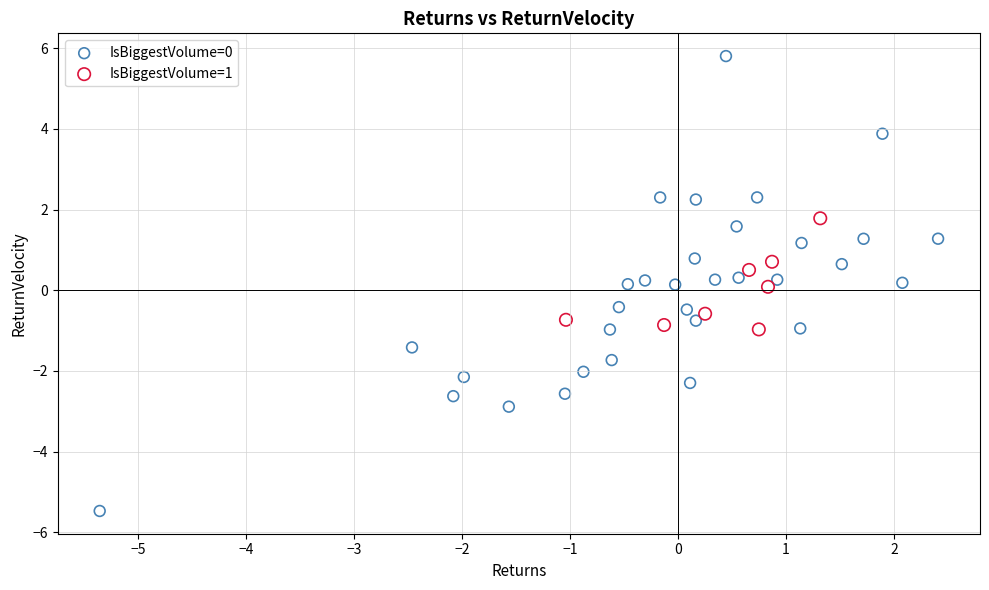

Which series reaches the minimum Y coordinate?

IsBiggestVolume=0